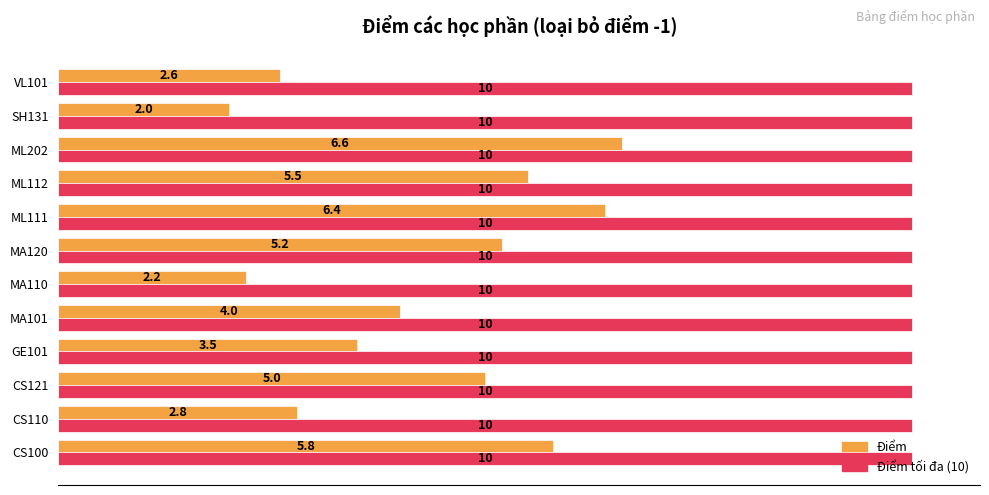

Which series has the widest spread of values?

Điểm